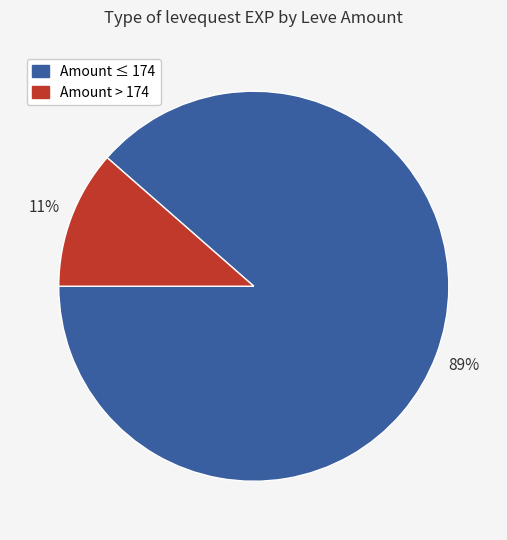

Does any single category account for the majority?

Yes